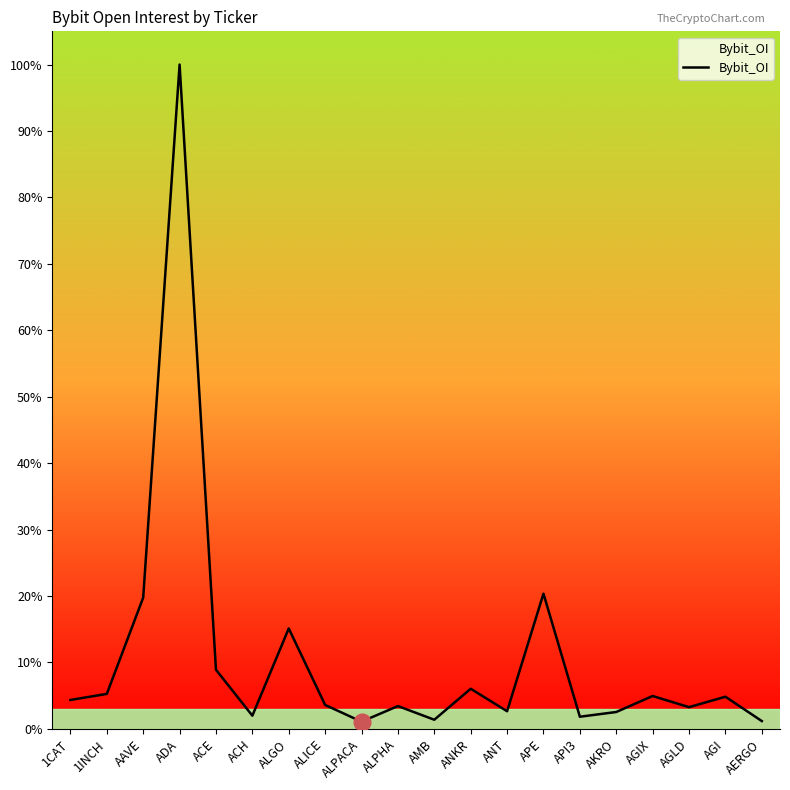

Rank the categories by value from lowest to highest.

ALPACA, AERGO, AMB, API3, ACH, AKRO, ANT, AGLD, ALPHA, ALICE, 1CAT, AGI, AGIX, 1INCH, ANKR, ACE, ALGO, AAVE, APE, ADA